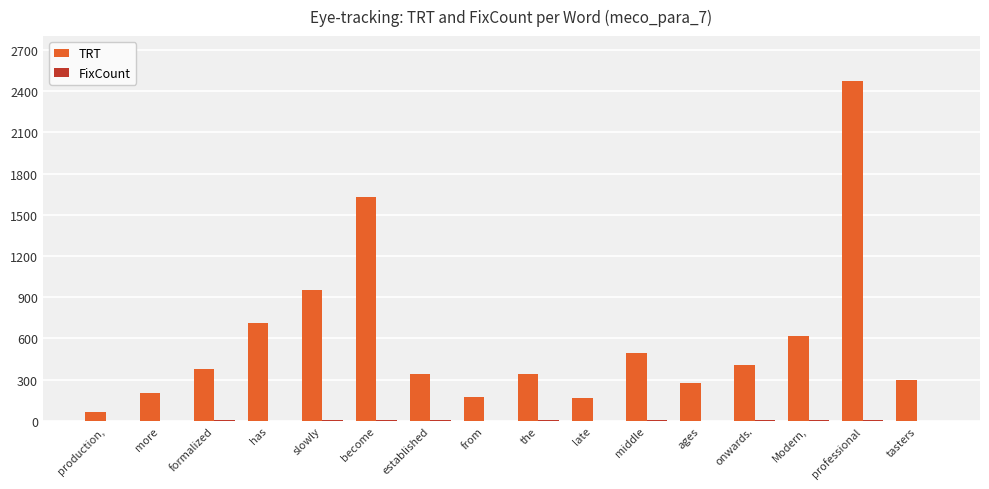

Which series has the largest total across all categories?

TRT